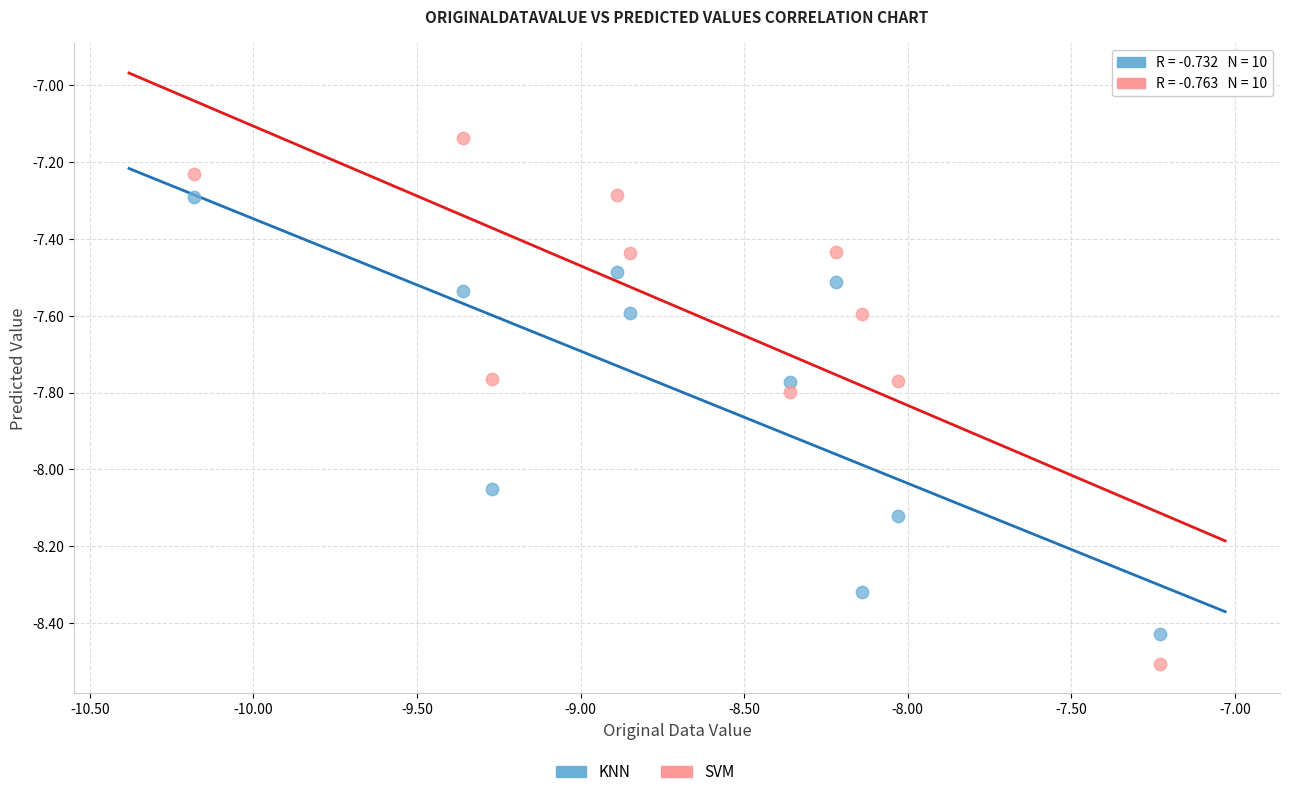

Which series contains the highest Y value?

SVM